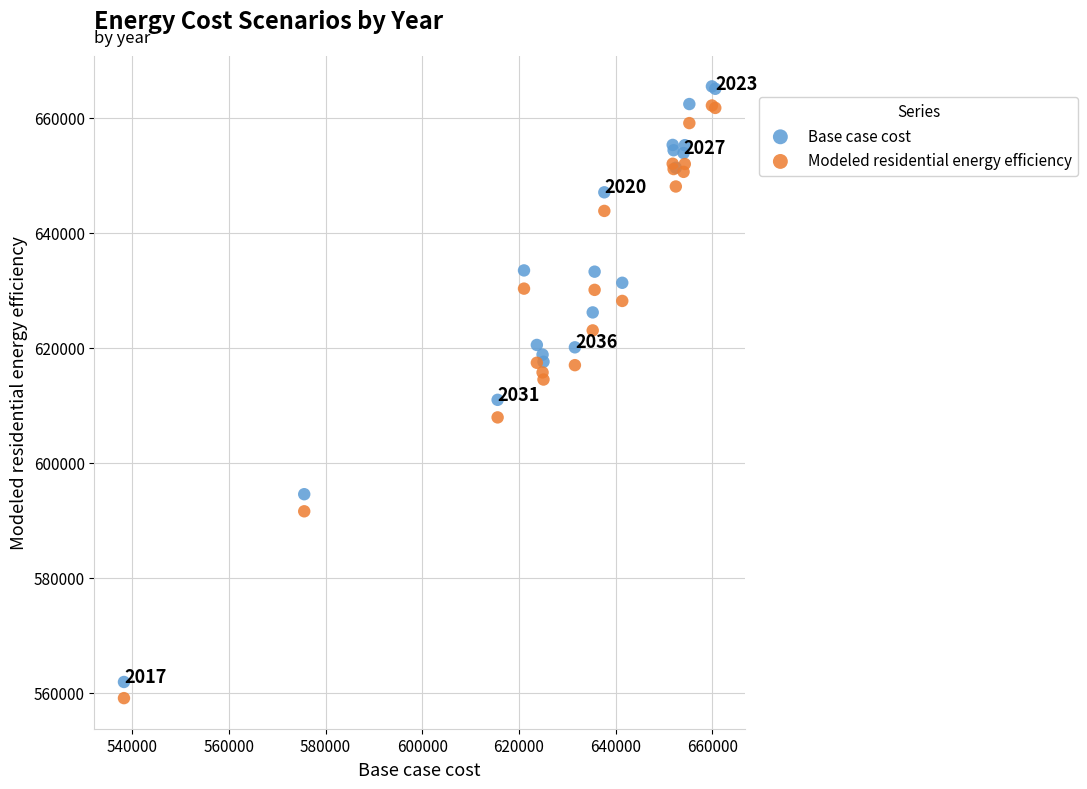

Which series has the largest Y range (max minus min)?

Base case cost